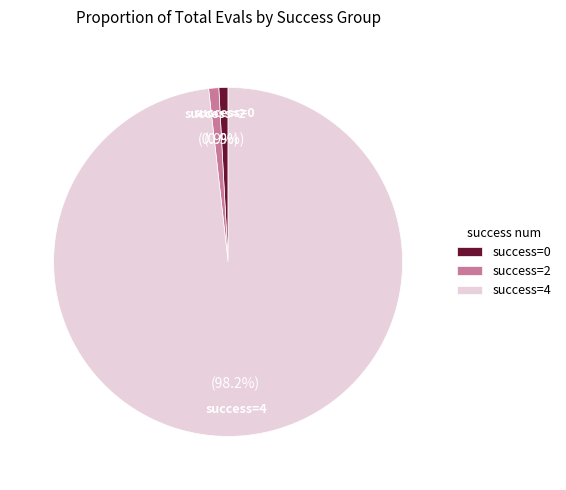

Which category has the biggest portion of the pie?

success=4